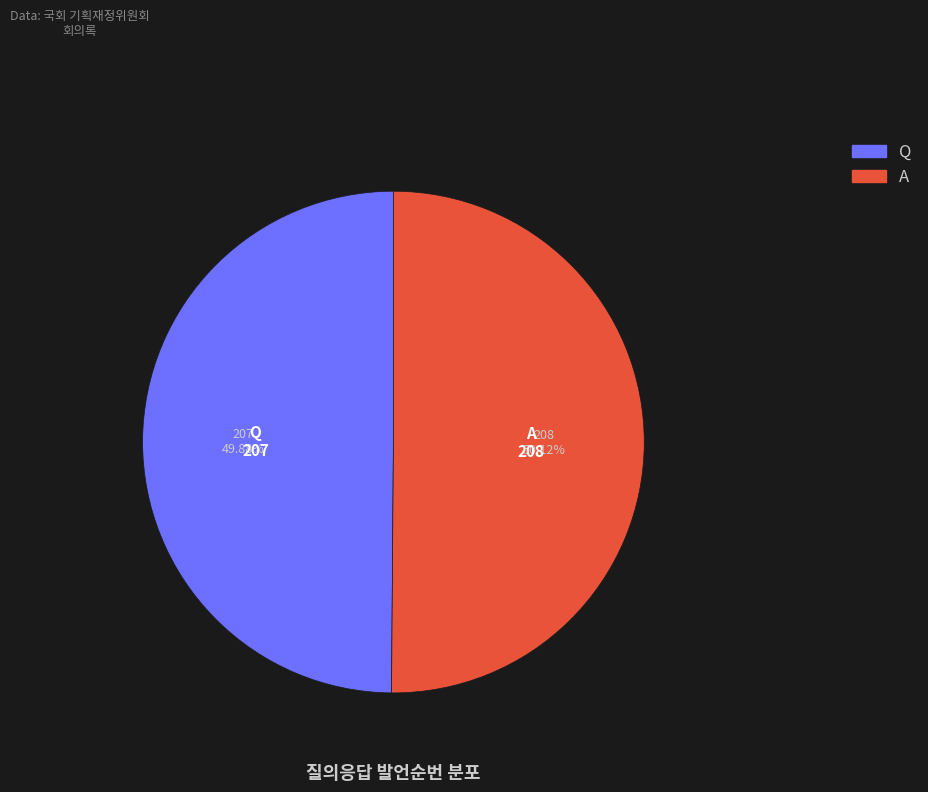

How many slices are in this pie chart?

2